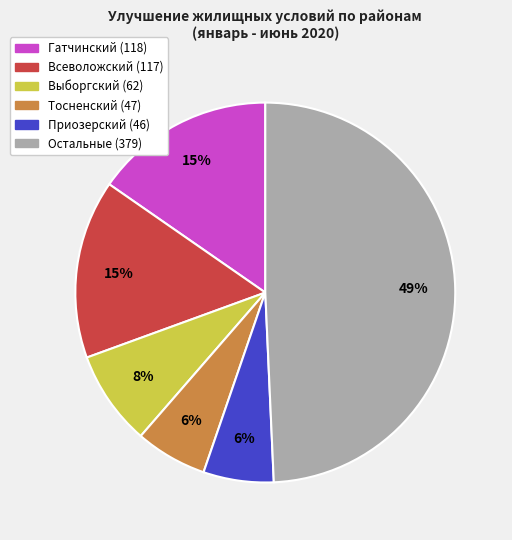

Is there any slice that represents more than half of the pie?

No